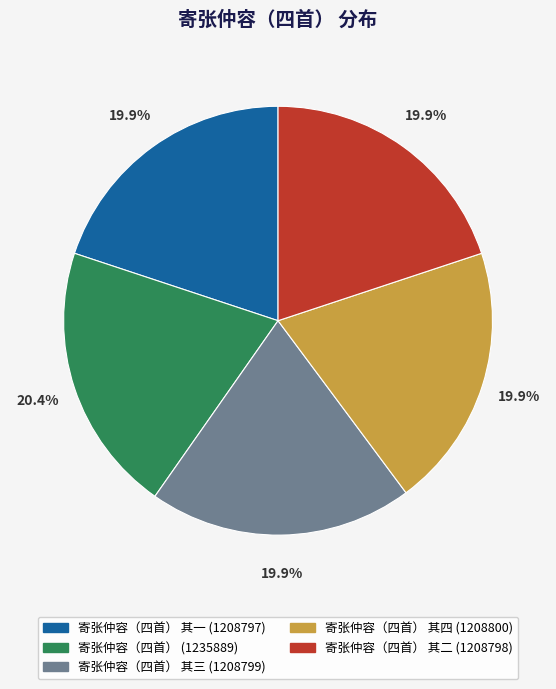

Approximately how many times larger is the value at 寄张仲容（四首） 其一 (1208797) compared to 寄张仲容（四首） 其四 (1208800)?

1.0